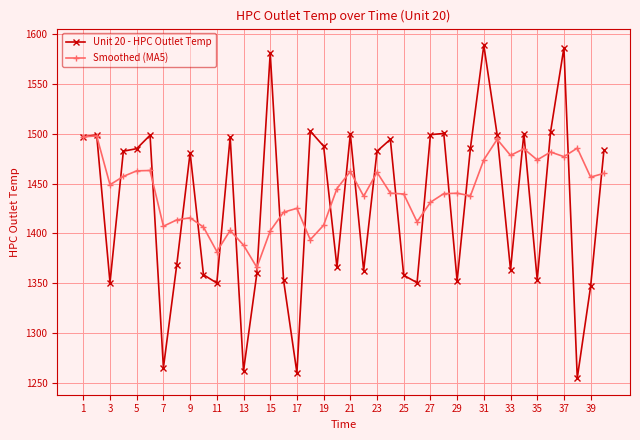

Which series has the largest range (max minus min)?

Unit 20 - HPC Outlet Temp